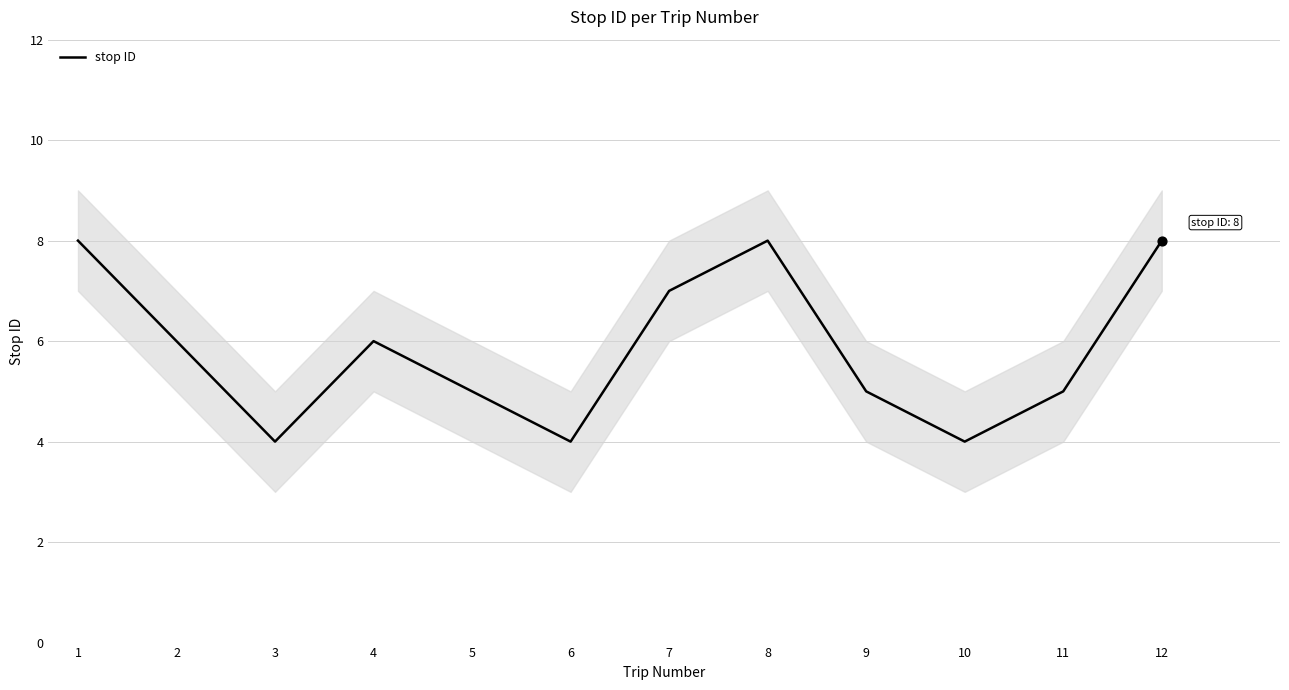

What is the ratio of the value at 4 to the value at 6?

1.5